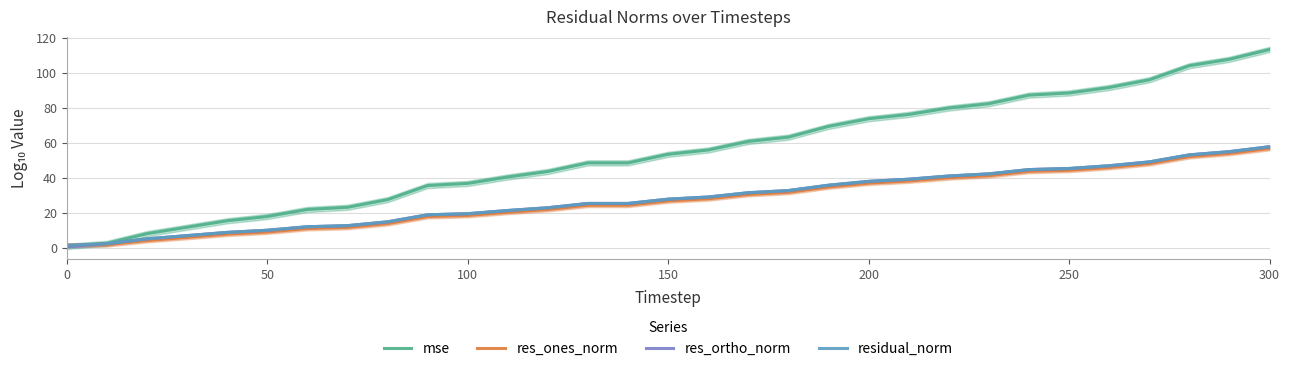

True or false: mse and res_ortho_norm intersect in this chart.

False